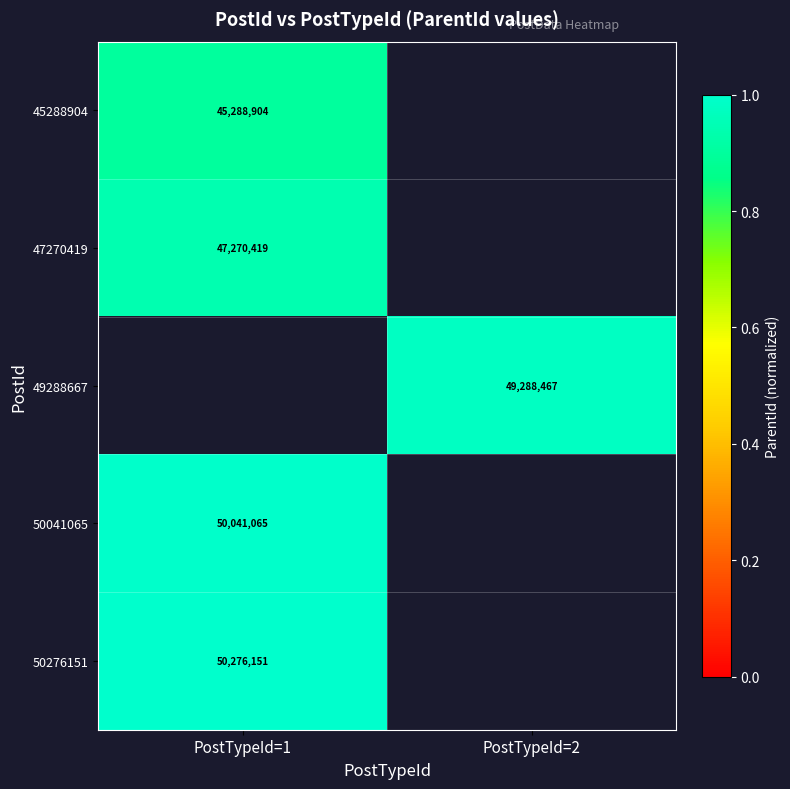

True or false: 50276151 has a value of 1.0 at PostTypeId=1.

True